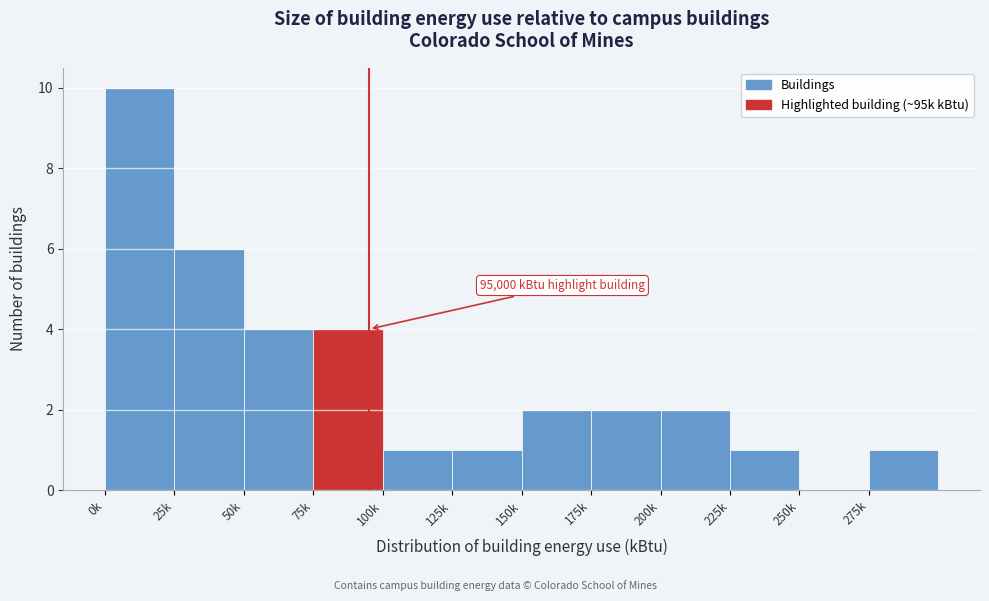

Reading left to right, transcribe all the data shown in this chart.

0k=10	25k=6	50k=4	75k=4	100k=1	125k=1	150k=2	175k=2	200k=2	225k=1	250k=0	275k=1